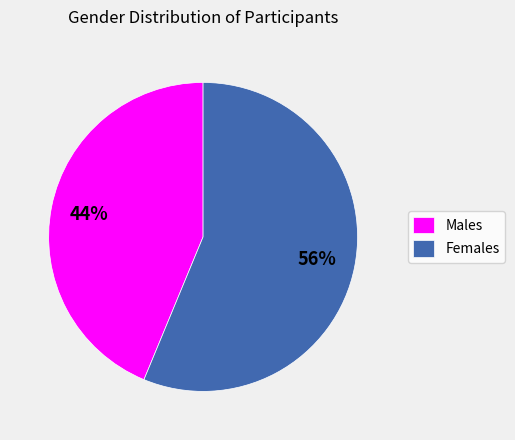

How many segments does this pie chart have?

2